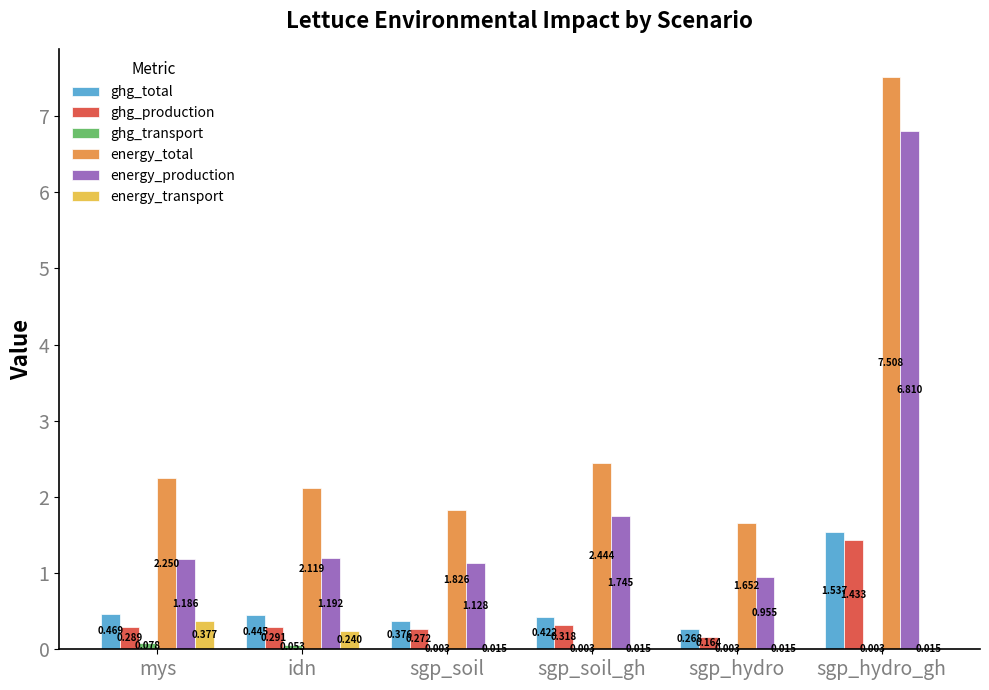

At which category does the chart reach its peak across all series?

sgp_hydro_gh